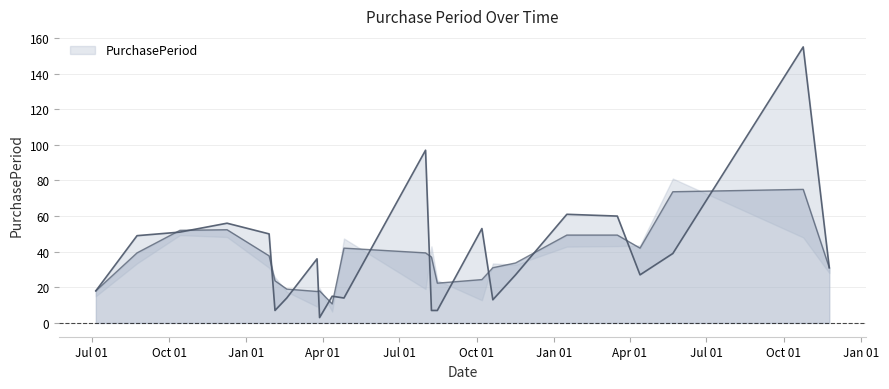

Reading left to right, transcribe all the data shown in this chart.

18	49	51	56	50	7	14	36	3	15	14	97	7	7	53	13	27	61	60	27	39	155	31